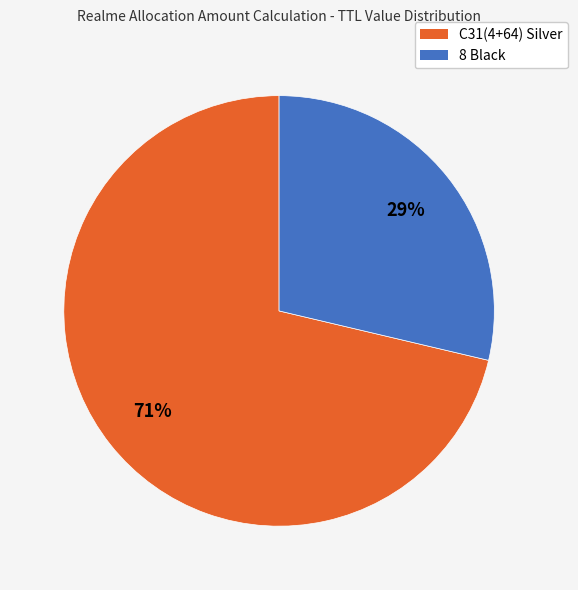

Is there a majority slice in this chart?

Yes